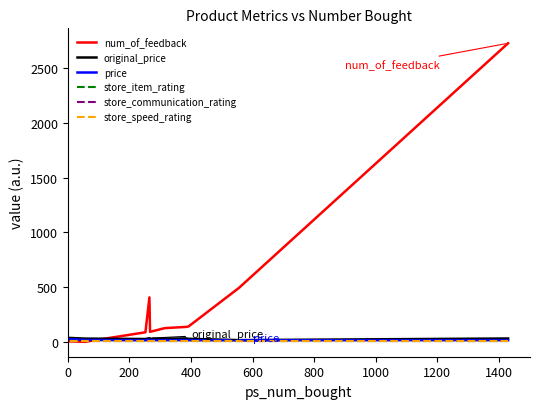

Does the chart display data point markers on the line(s)?

No